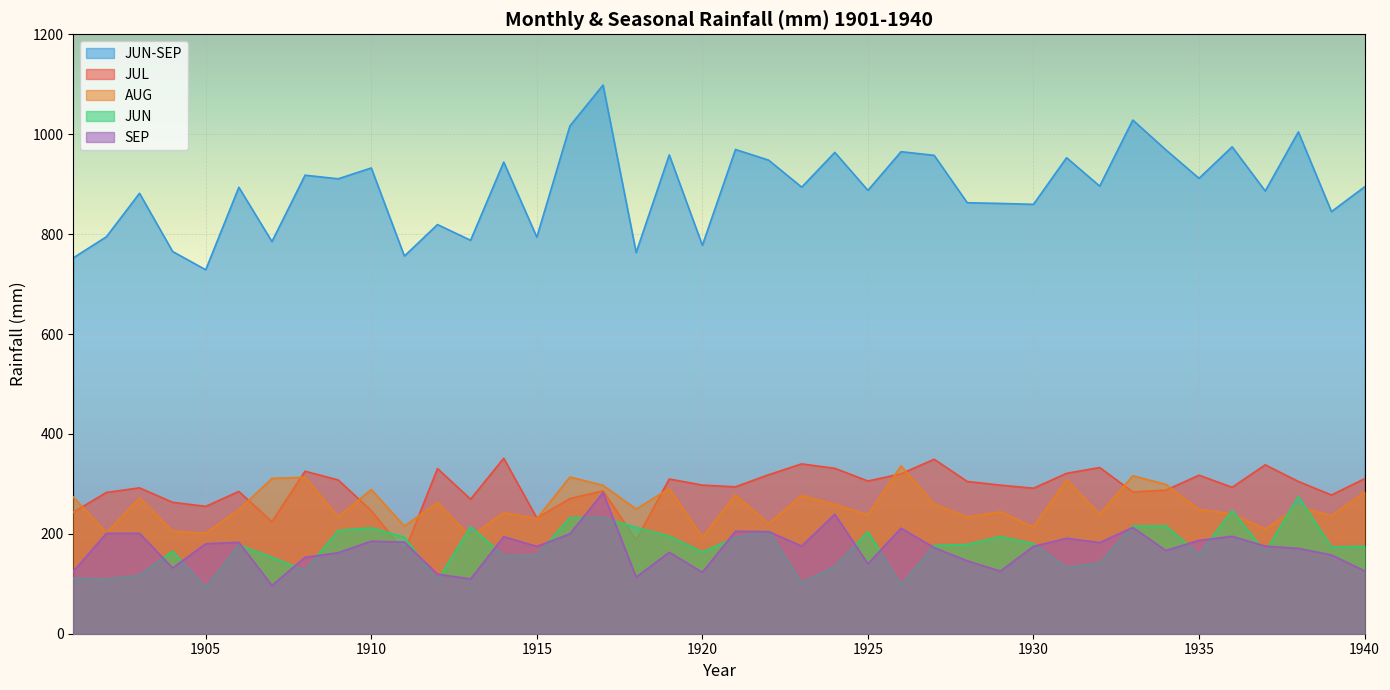

What is the difference between the second highest and minimum values in the AUG series?

122.8